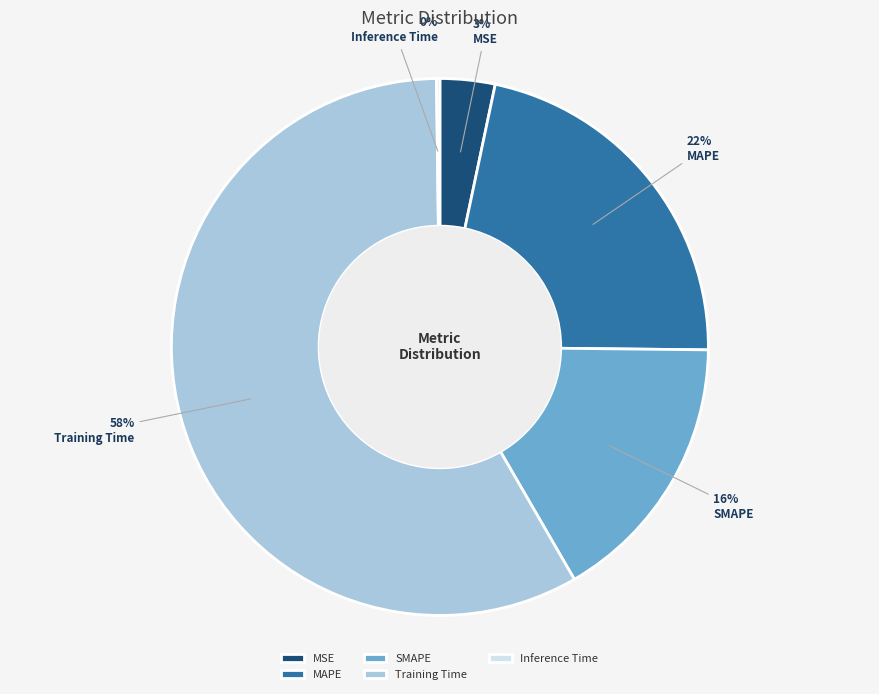

What is the largest slice in the pie chart?

Training Time